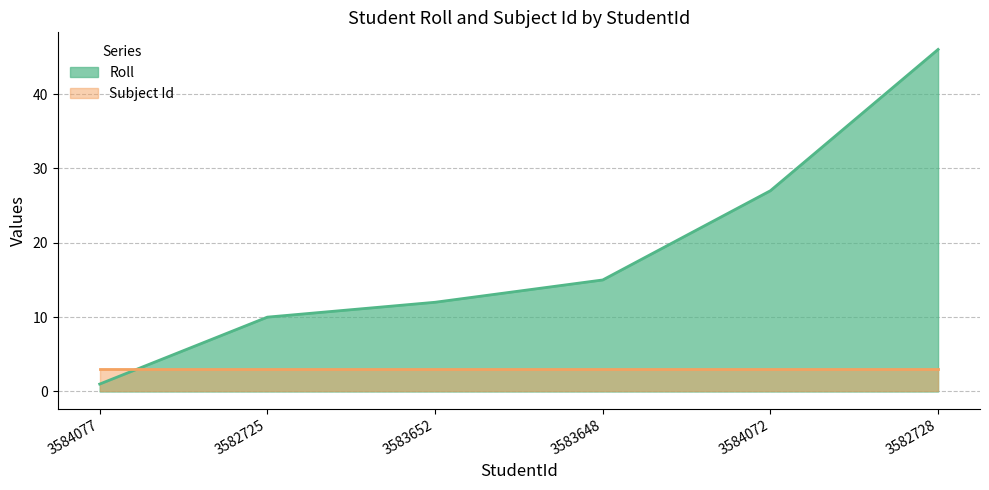

Does the chart display data point markers on the line(s)?

No